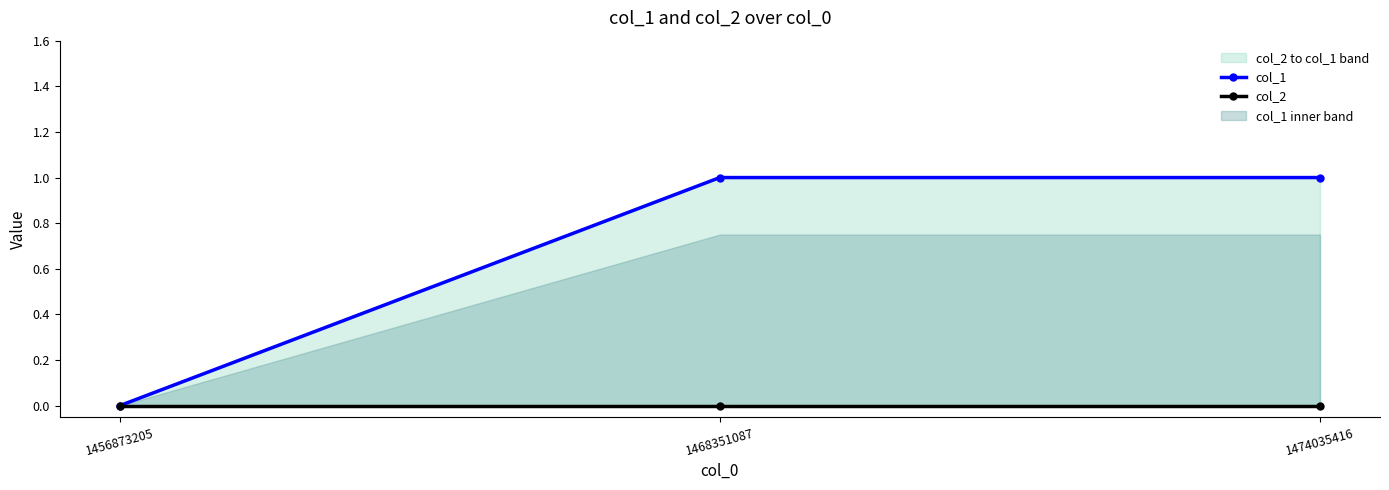

What are all the series names shown in the legend?

col_1, col_2